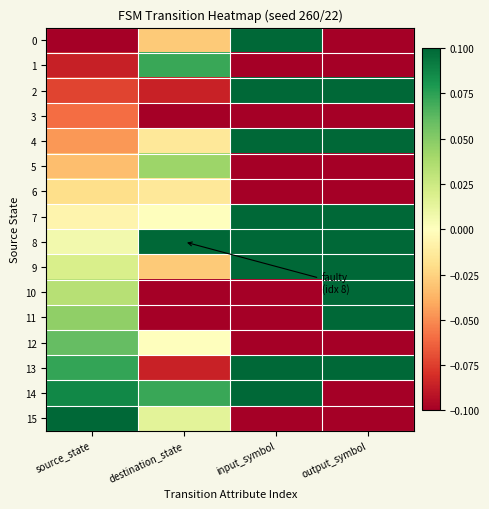

Reading left to right, what are all the values shown in this chart?

0: source_state=-0.1	destination_state=-0.0	input_symbol=0.1	output_symbol=-0.1
1: source_state=-0.1	destination_state=0.1	input_symbol=-0.1	output_symbol=-0.1
2: source_state=-0.1	destination_state=-0.1	input_symbol=0.1	output_symbol=0.1
3: source_state=-0.1	destination_state=-0.1	input_symbol=-0.1	output_symbol=-0.1
4: source_state=-0.0	destination_state=-0.0	input_symbol=0.1	output_symbol=0.1
5: source_state=-0.0	destination_state=0.0	input_symbol=-0.1	output_symbol=-0.1
6: source_state=-0.0	destination_state=-0.0	input_symbol=-0.1	output_symbol=-0.1
7: source_state=-0.0	destination_state=0.0	input_symbol=0.1	output_symbol=0.1
8: source_state=0.0	destination_state=0.1	input_symbol=0.1	output_symbol=0.1
9: source_state=0.0	destination_state=-0.0	input_symbol=0.1	output_symbol=0.1
10: source_state=0.0	destination_state=-0.1	input_symbol=-0.1	output_symbol=0.1
11: source_state=0.0	destination_state=-0.1	input_symbol=-0.1	output_symbol=0.1
12: source_state=0.1	destination_state=0.0	input_symbol=-0.1	output_symbol=-0.1
13: source_state=0.1	destination_state=-0.1	input_symbol=0.1	output_symbol=0.1
14: source_state=0.1	destination_state=0.1	input_symbol=0.1	output_symbol=-0.1
15: source_state=0.1	destination_state=0.0	input_symbol=-0.1	output_symbol=-0.1